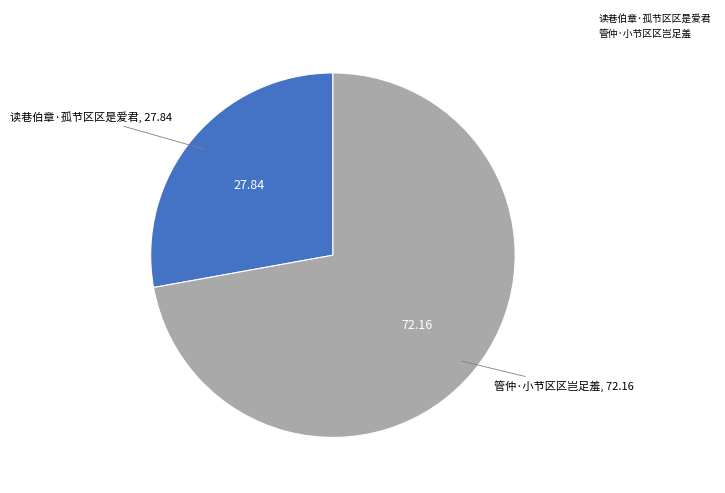

What is the ratio of the value at 管仲·小节区区岂足羞 to the value at 读巷伯章·孤节区区是爱君?

2.6